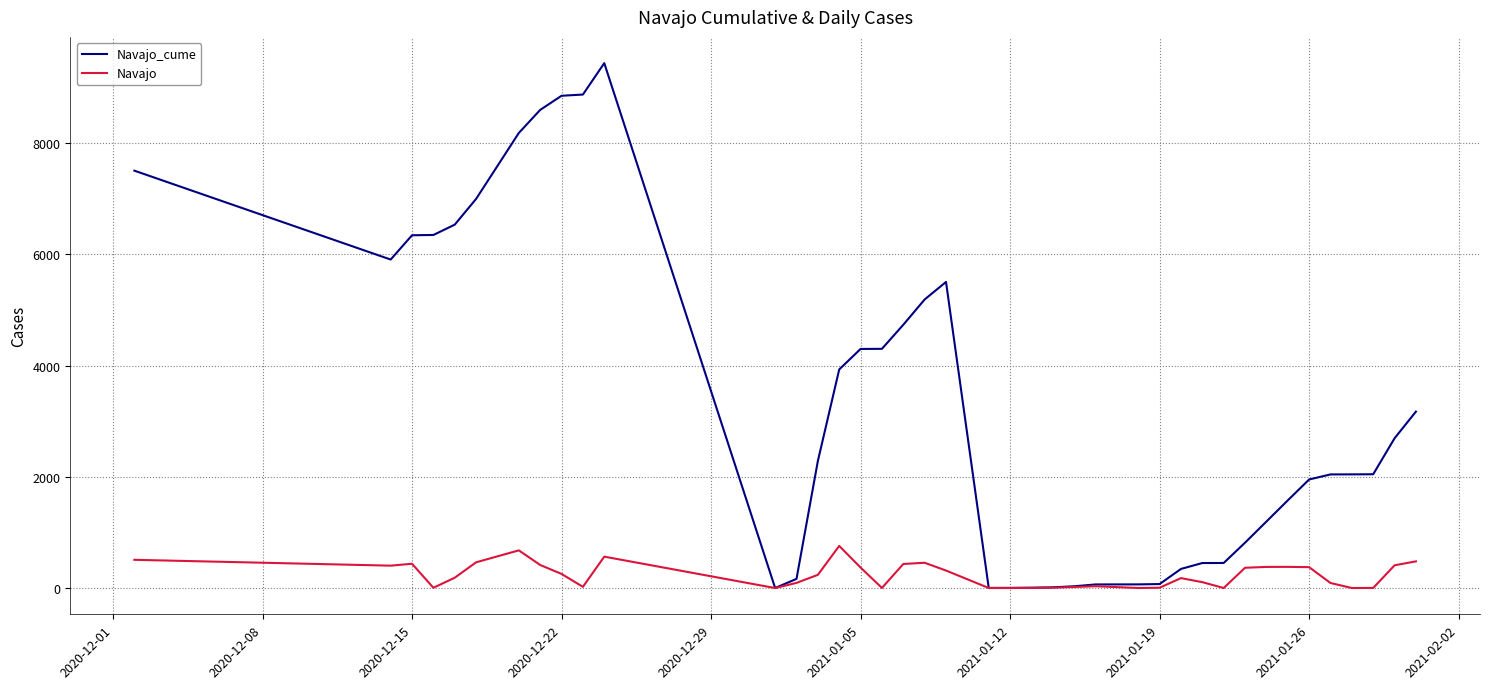

Which series has the widest spread of values?

Navajo_cume